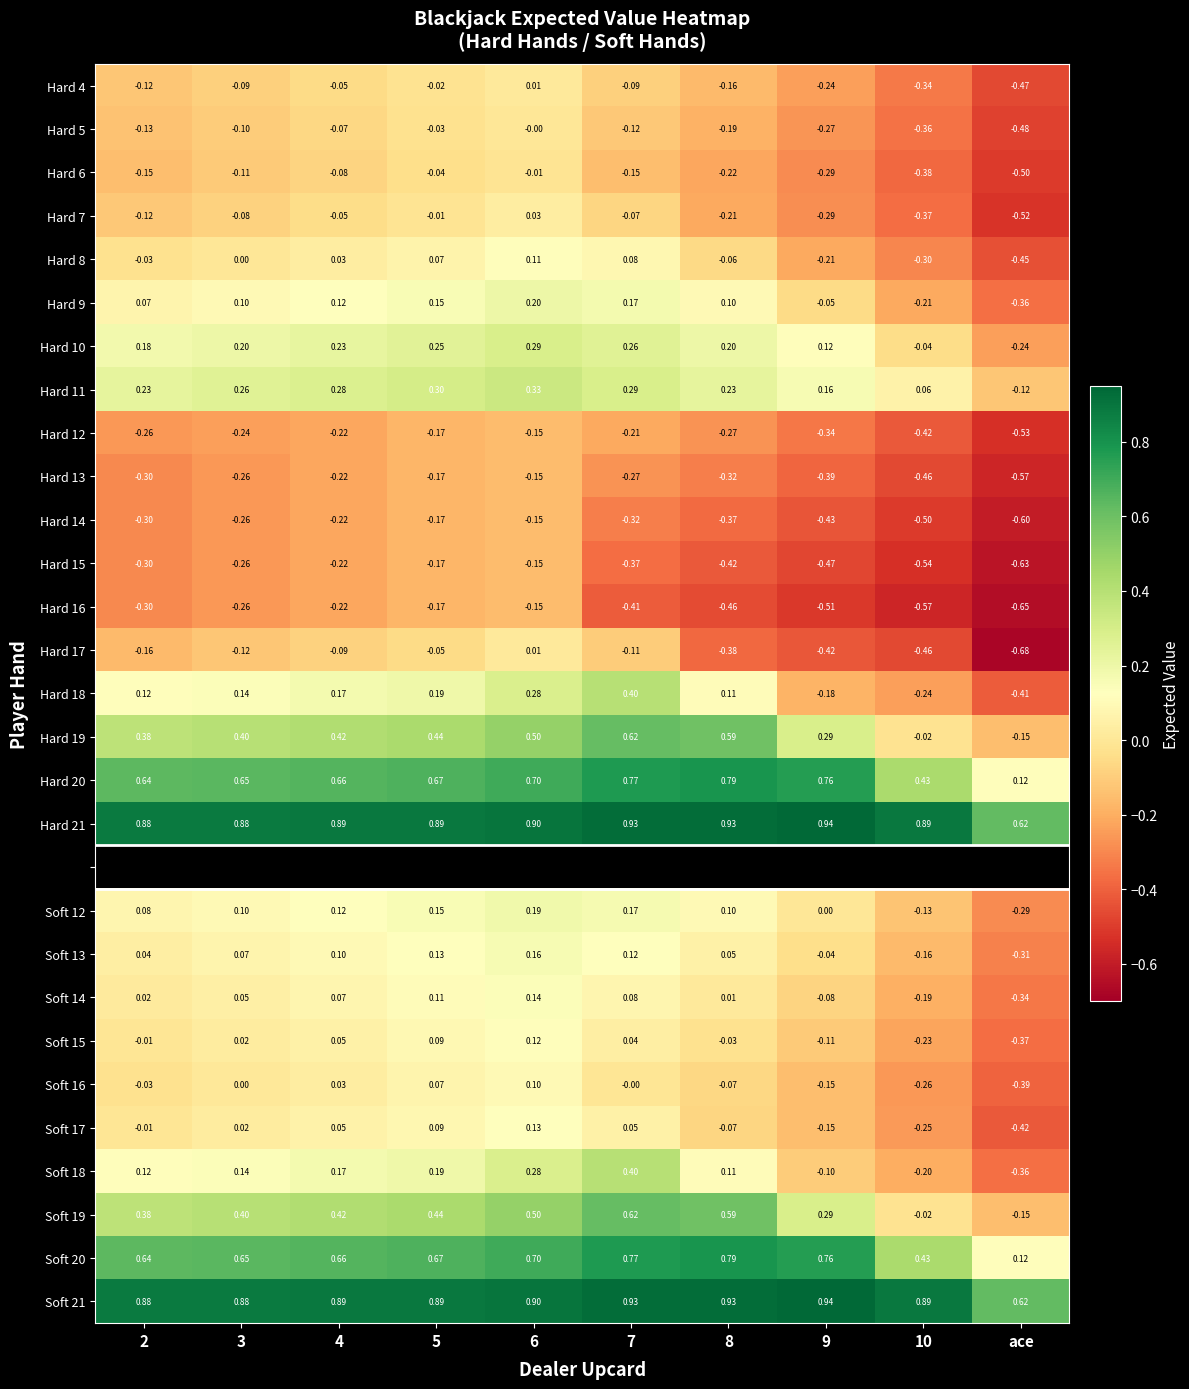

How many data points in Hard 4 are less than 0?

9